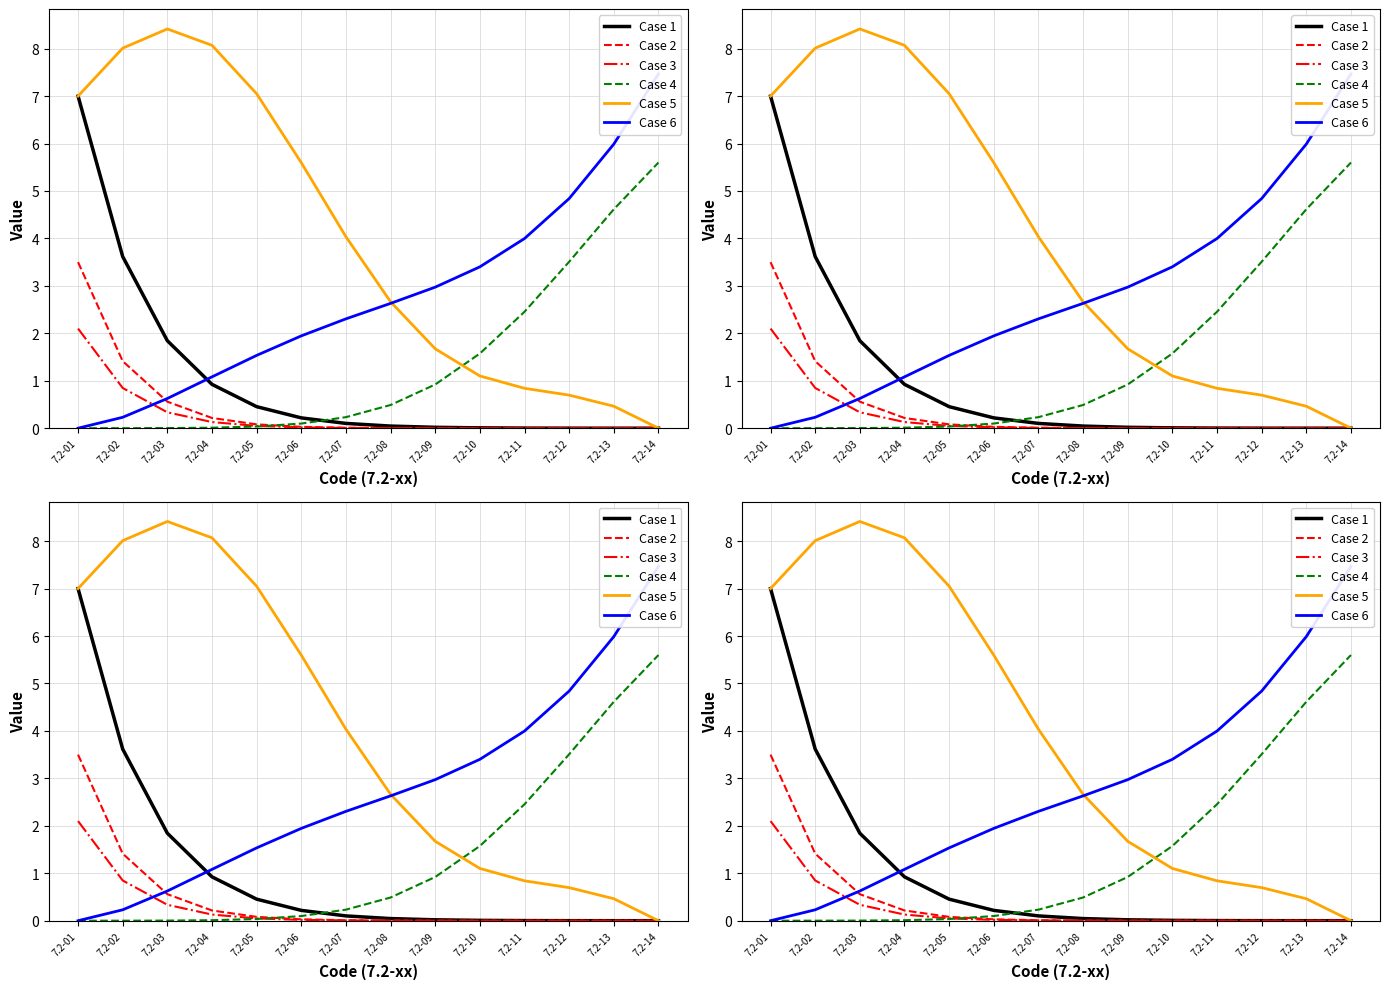

What is the maximum value for Case 6?

7.5